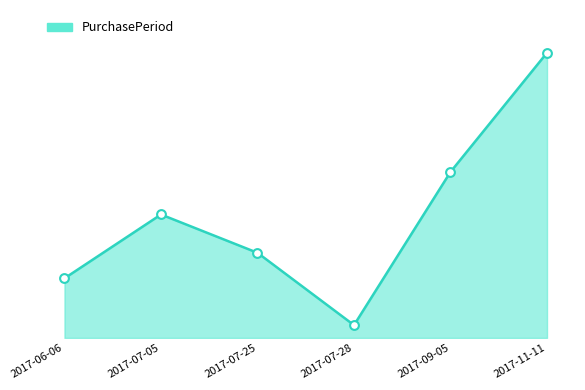

What is the ratio of the value at 2017-11-11 to the value at 2017-07-05?

2.3